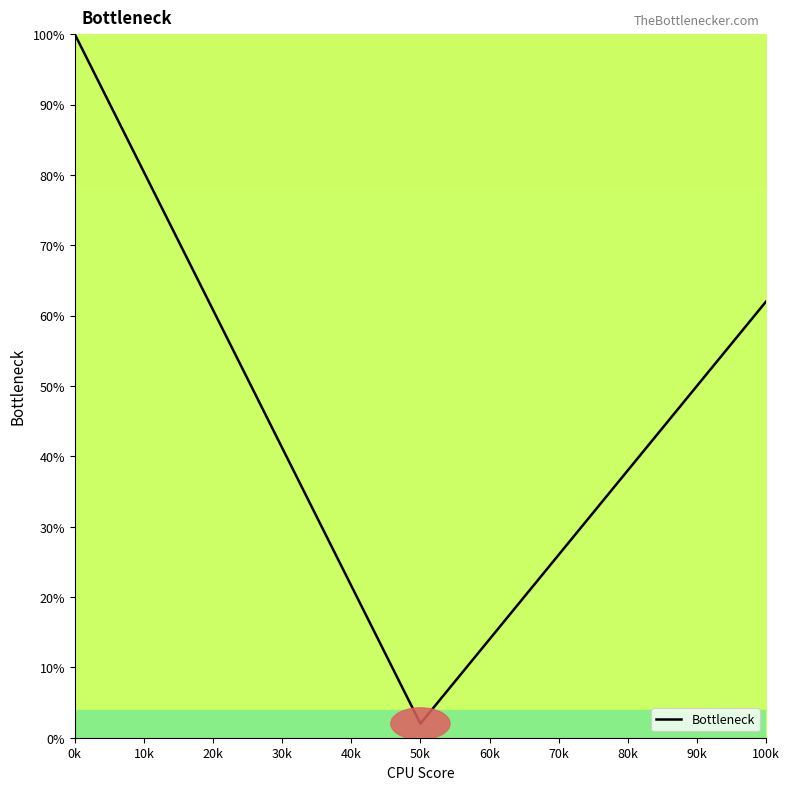

What is the difference between the maximum and minimum values?

98.0